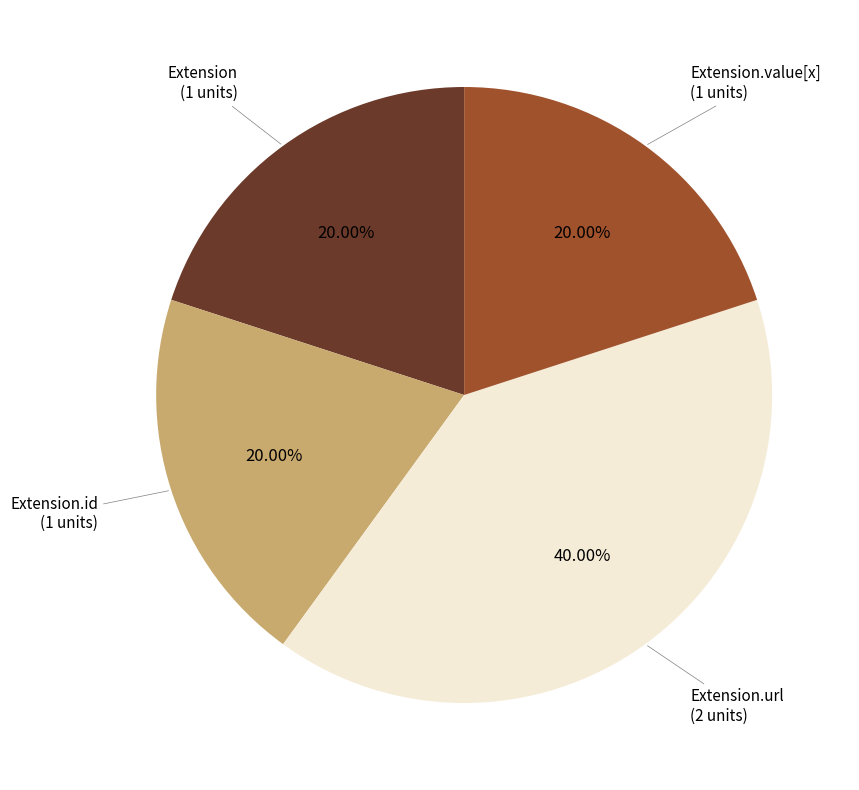

Is there a majority slice in this chart?

No